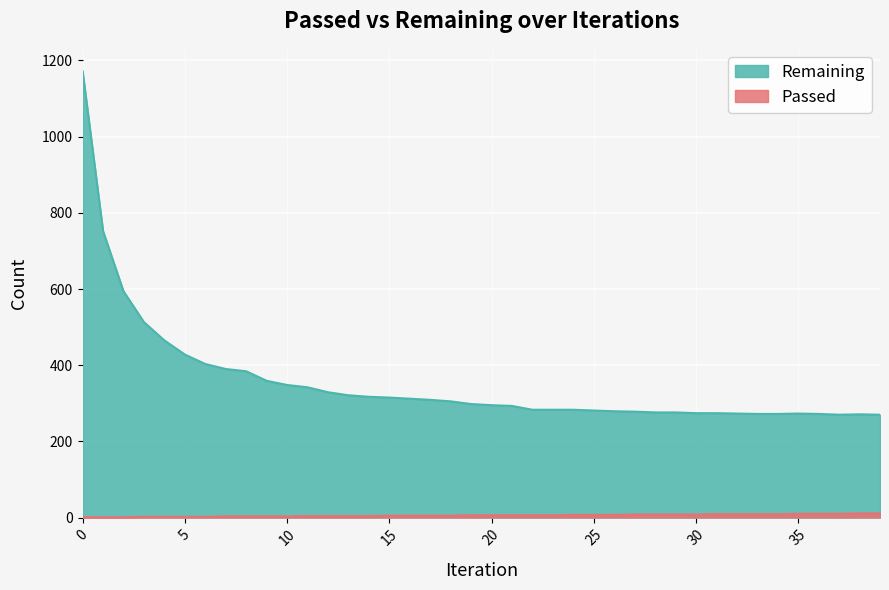

What is the difference between the Remaining values at 29 and 18?

29